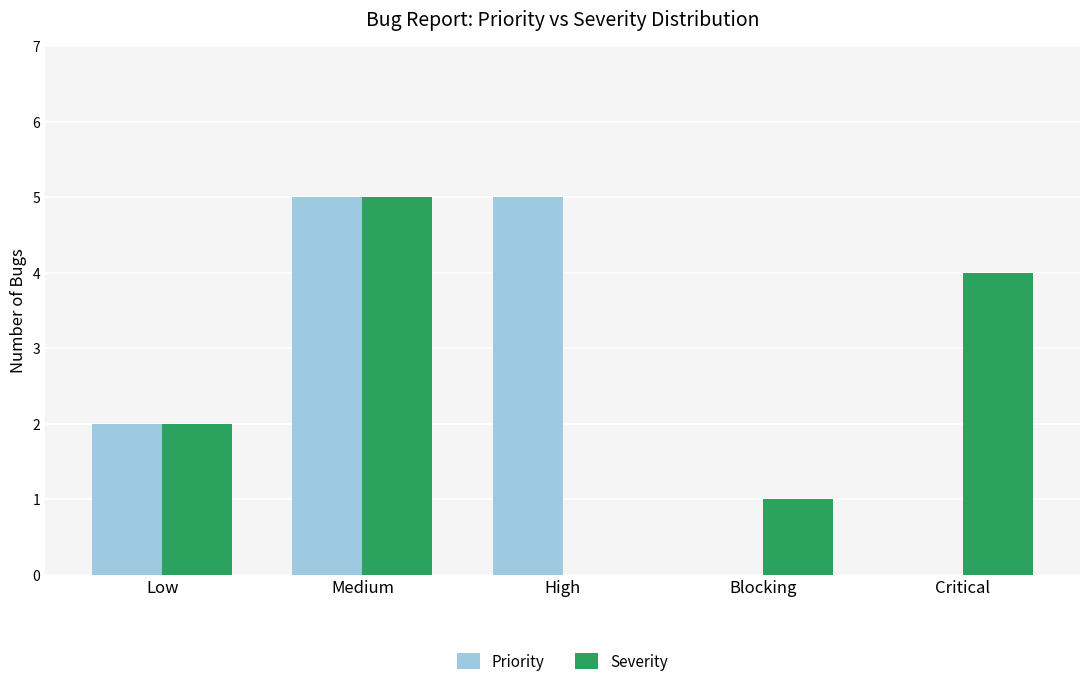

The value of Priority at Blocking is -3. True or false?

False